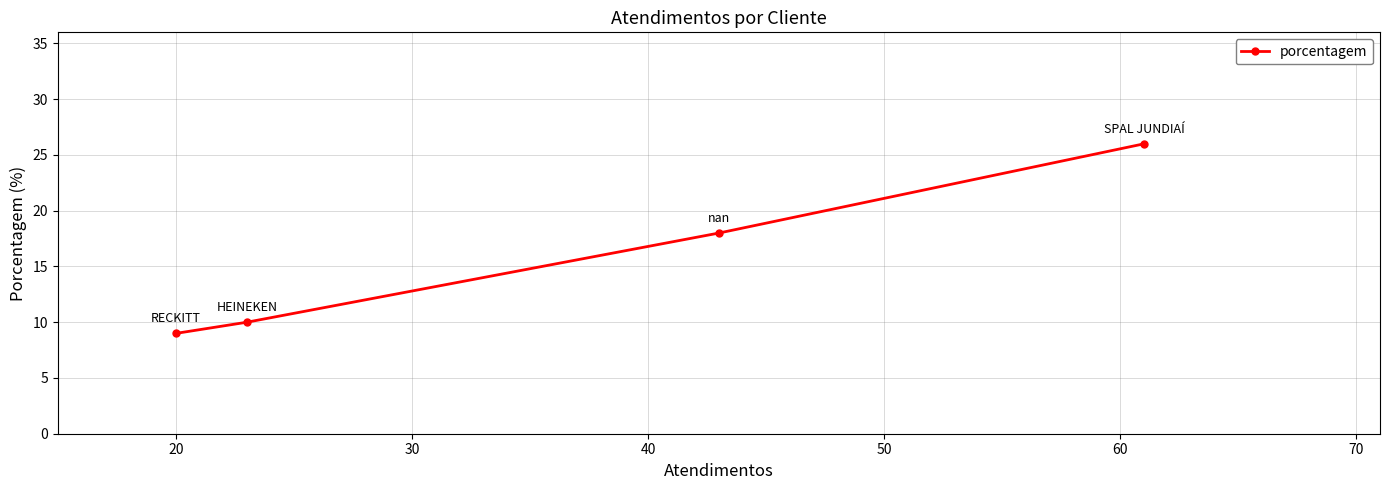

What is the difference between the second highest and minimum values?

9